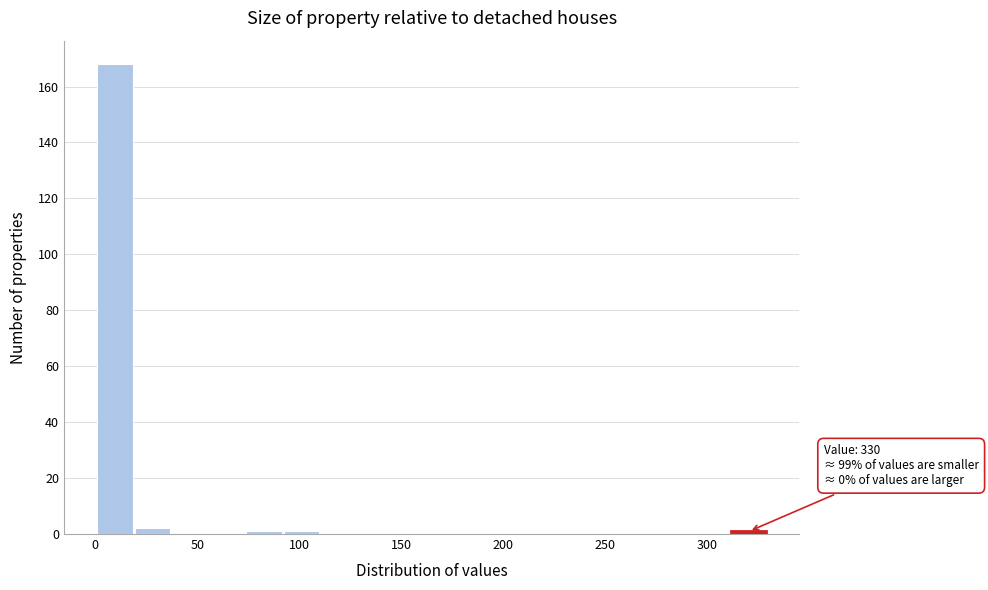

Around what value on the x-axis is the tallest bar? Give the approximate position of its centre, as read against the axis.

10